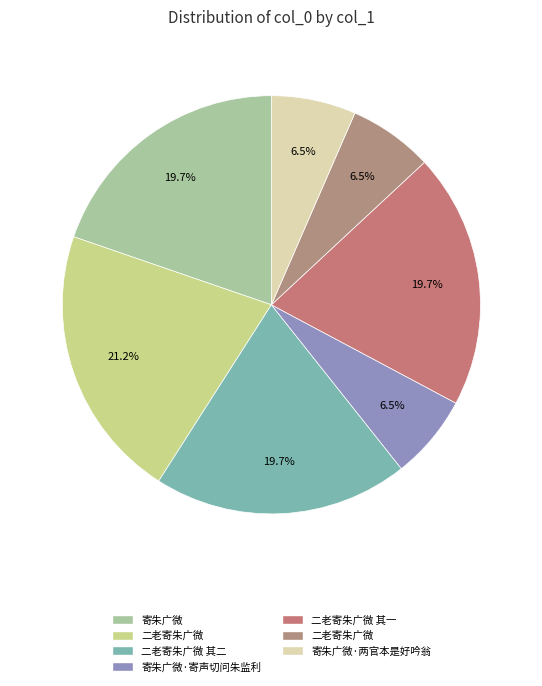

Is there a majority slice in this chart?

No